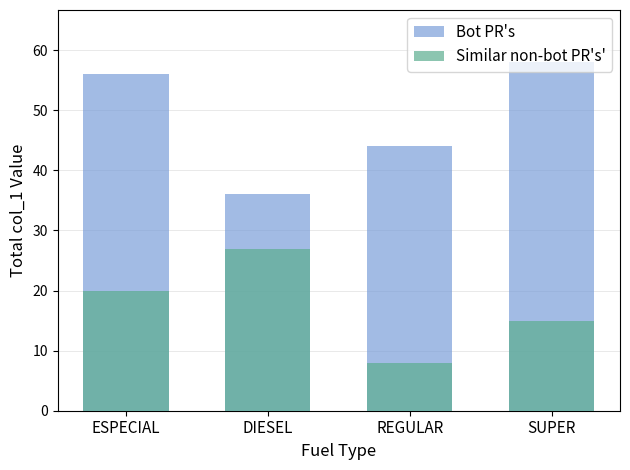

At which category is the sum across all series the highest?

ESPECIAL